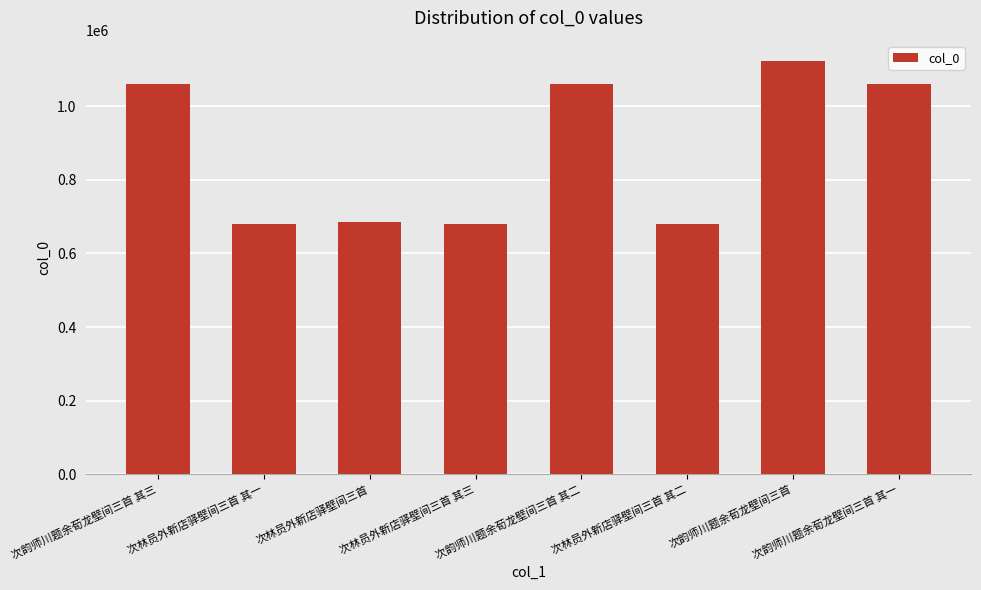

True or false: the data shows 227788 at 次韵师川题余荀龙壁间三首 其三.

False